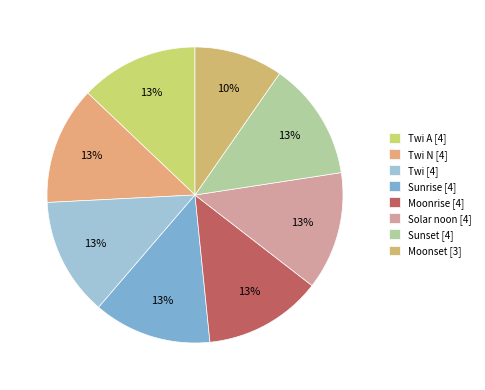

How many slices are in this pie chart?

8